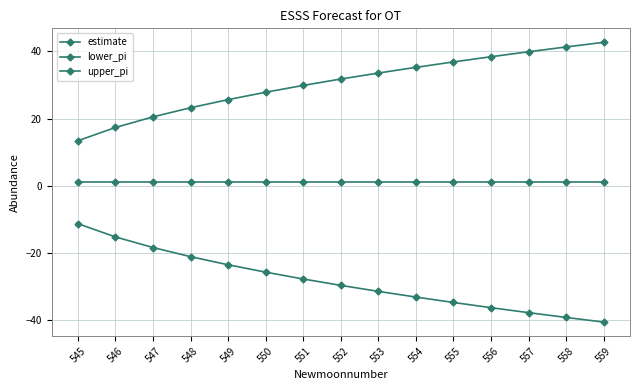

What is the sum of all upper_pi values?

457.3